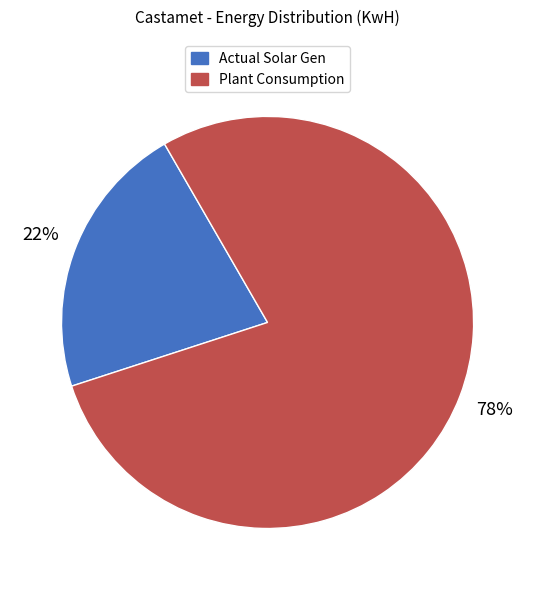

Which slice is the smallest?

Actual Solar Gen